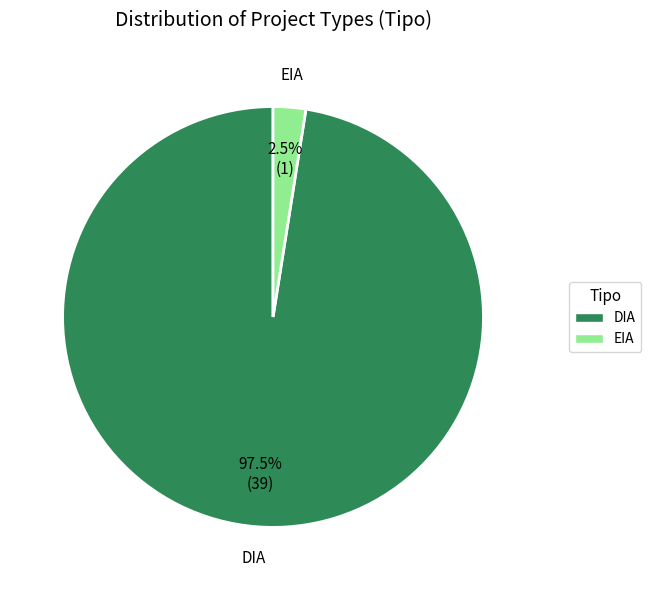

Is the sum of DIA and EIA greater than half?

Yes